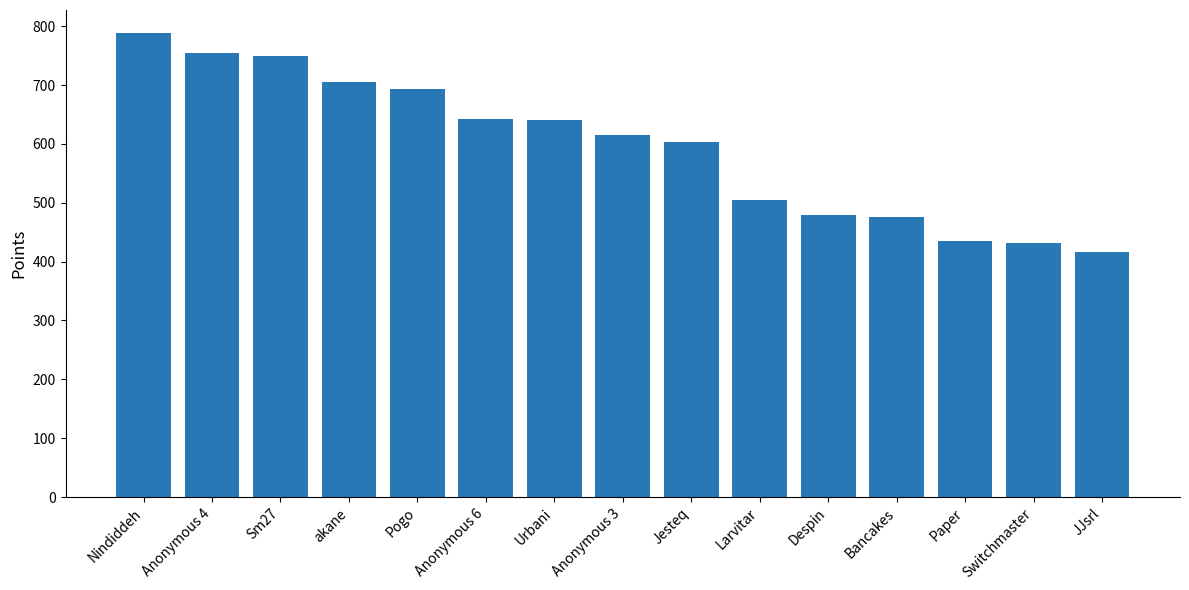

What is the maximum value shown in the chart?

788